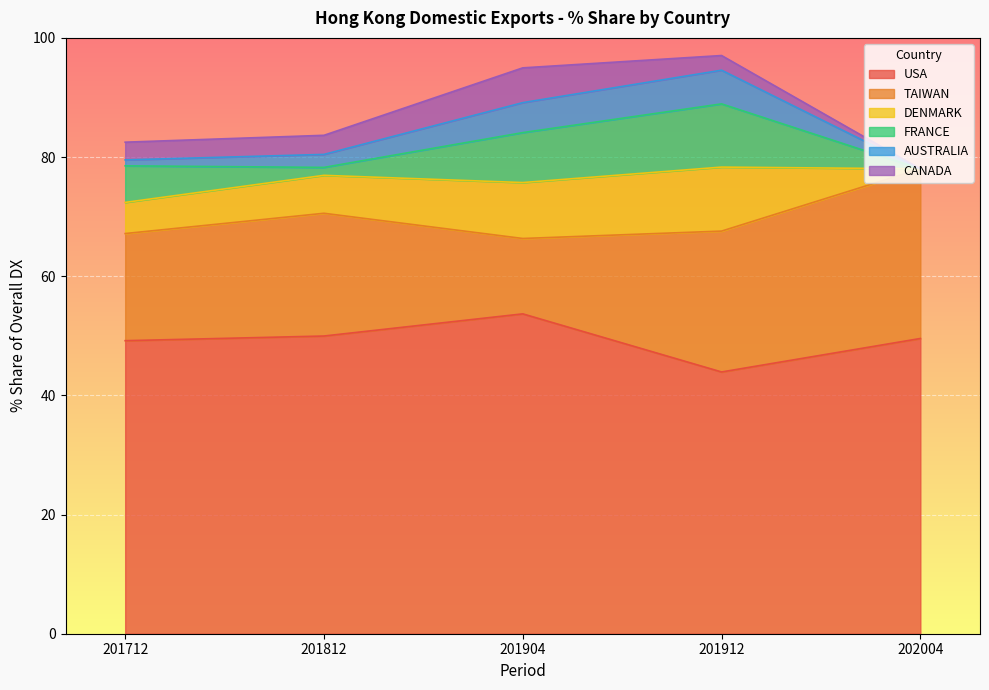

How many categories are shown in the chart?

5